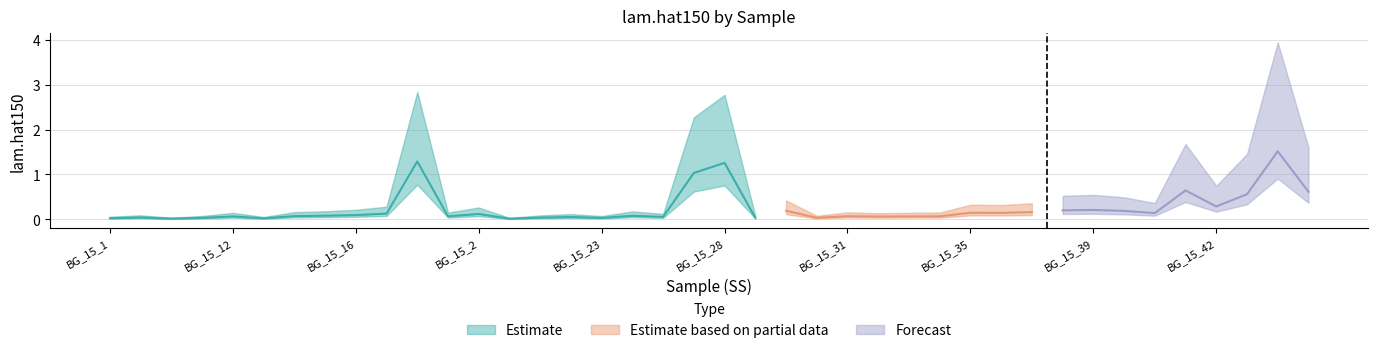

Rank the categories by value from highest to lowest.

BG_15_44, BG_15_18, BG_15_28, BG_15_27, BG_15_41, BG_15_45, BG_15_43, BG_15_42, BG_15_39, BG_15_38, BG_15_3, BG_15_4, BG_15_37, BG_15_35, BG_15_36, BG_15_40, BG_15_17, BG_15_2, BG_15_16, BG_15_15, BG_15_24, BG_15_14, BG_15_31, BG_15_19, BG_15_34, BG_15_33, BG_15_12, BG_15_32, BG_15_26, BG_15_22, BG_15_10, BG_15_21, BG_15_30, BG_15_29, BG_15_11, BG_15_23, BG_15_1, BG_15_13, BG_15_100, BG_15_20